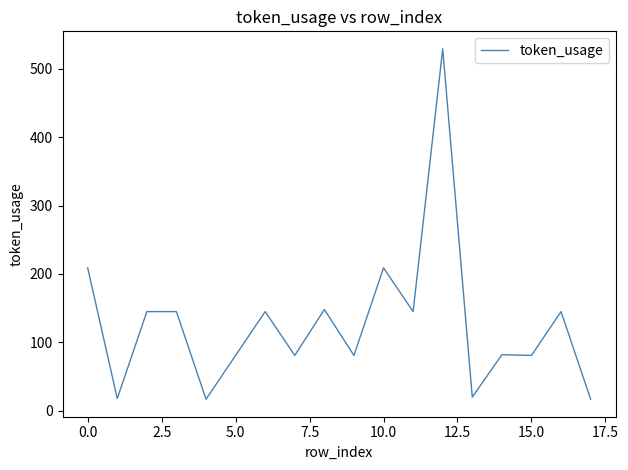

What is the difference between the maximum and minimum values?

512